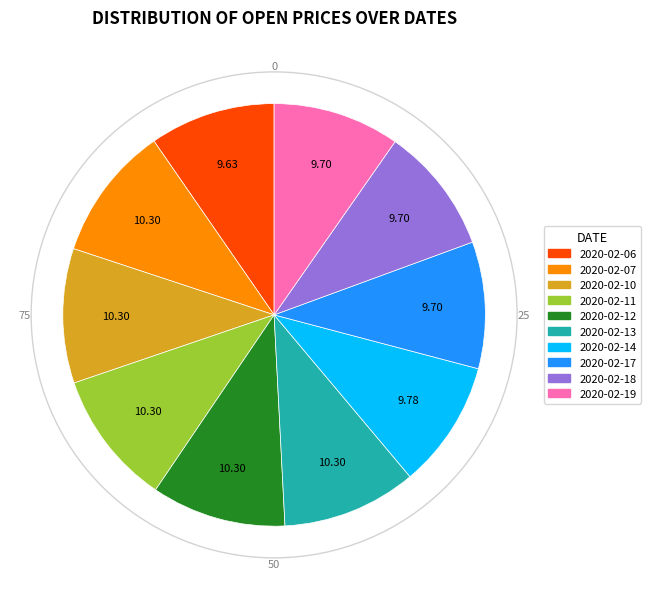

Do 2020-02-13 and 2020-02-06 together represent more than half of the pie?

No